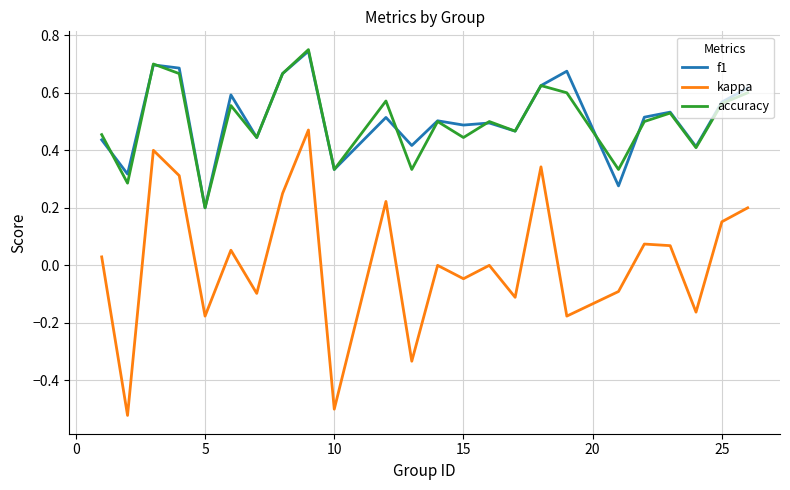

True or false: f1 and kappa intersect in this chart.

False